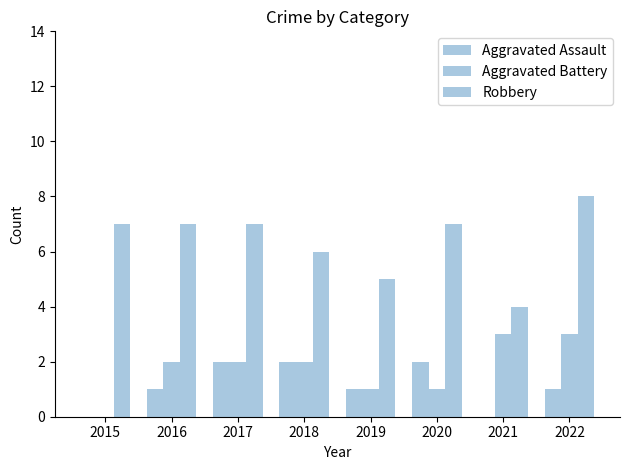

What is the spread (max minus min) of values at 2018?

4